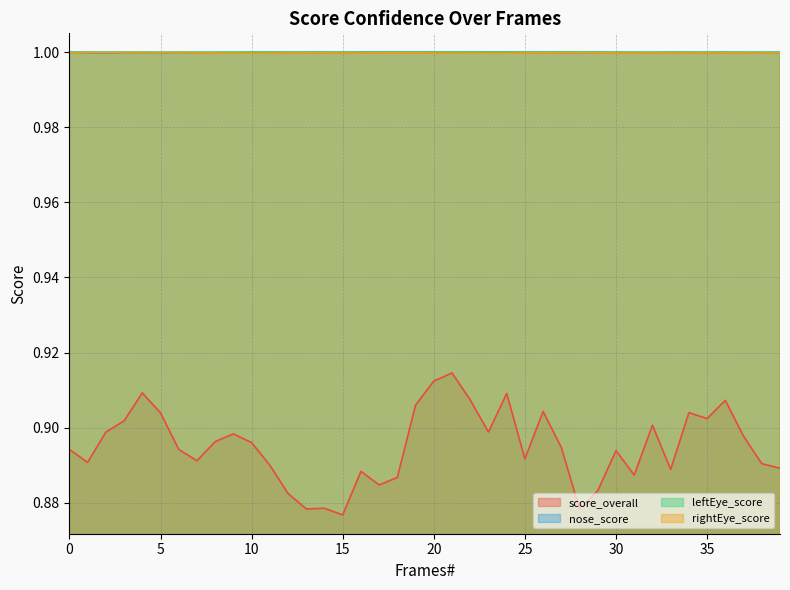

Which label corresponds to the smallest value in the chart?

15